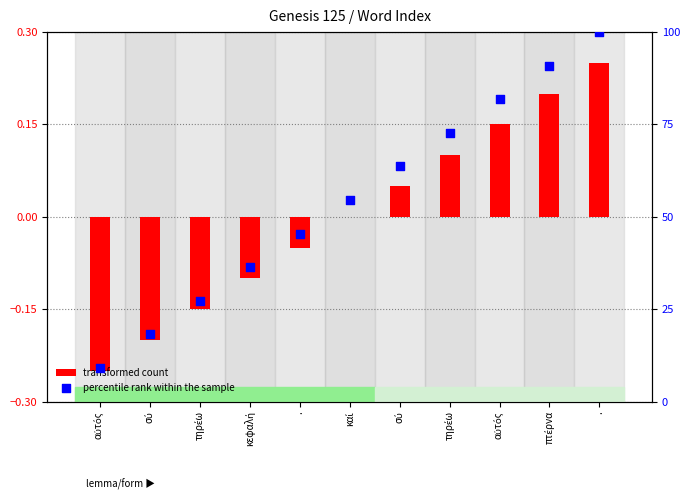

Which series has the widest spread of Y values?

percentile rank within the sample